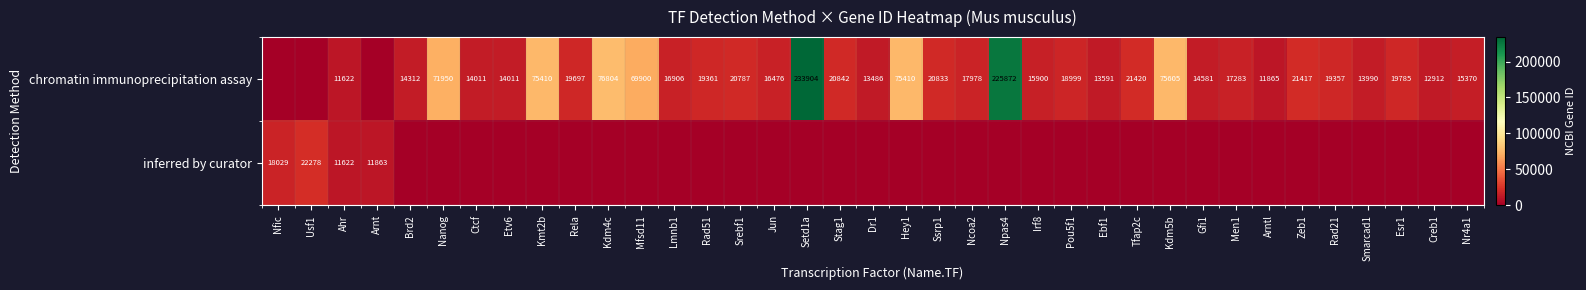

The chromatin immunoprecipitation assay series shows 94090 at Nanog. True or false?

False